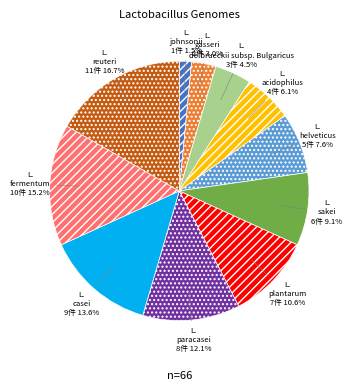

To the nearest percent, what is the combined percentage of L. johnsonii and L. acidophilus?

8%